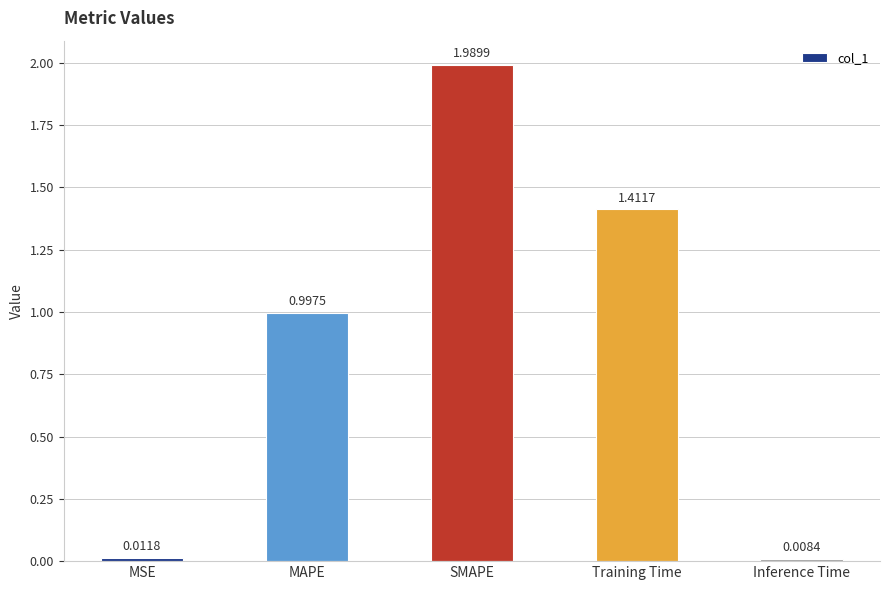

What is the sum of the values at MAPE and SMAPE?

3.0